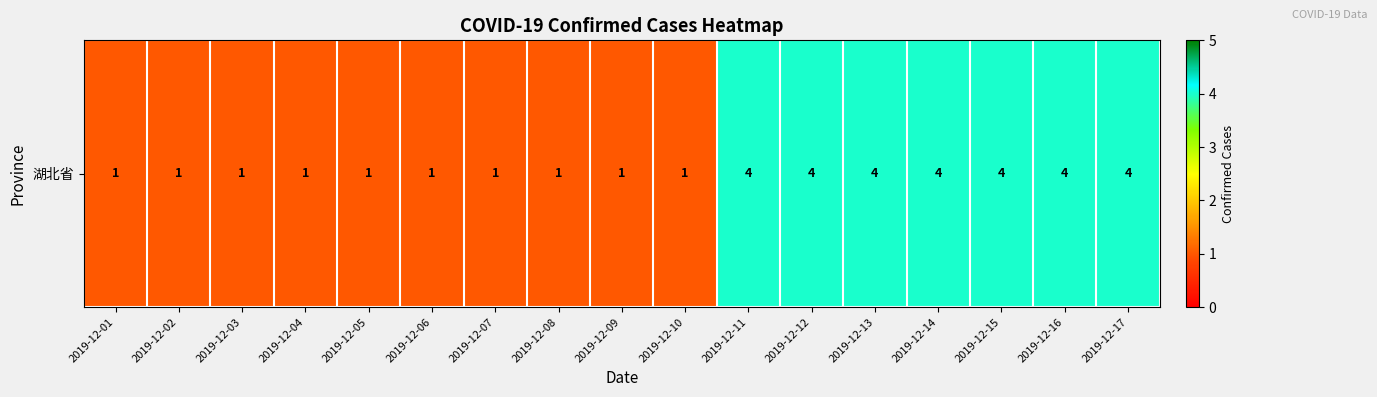

What is the greatest value displayed?

4